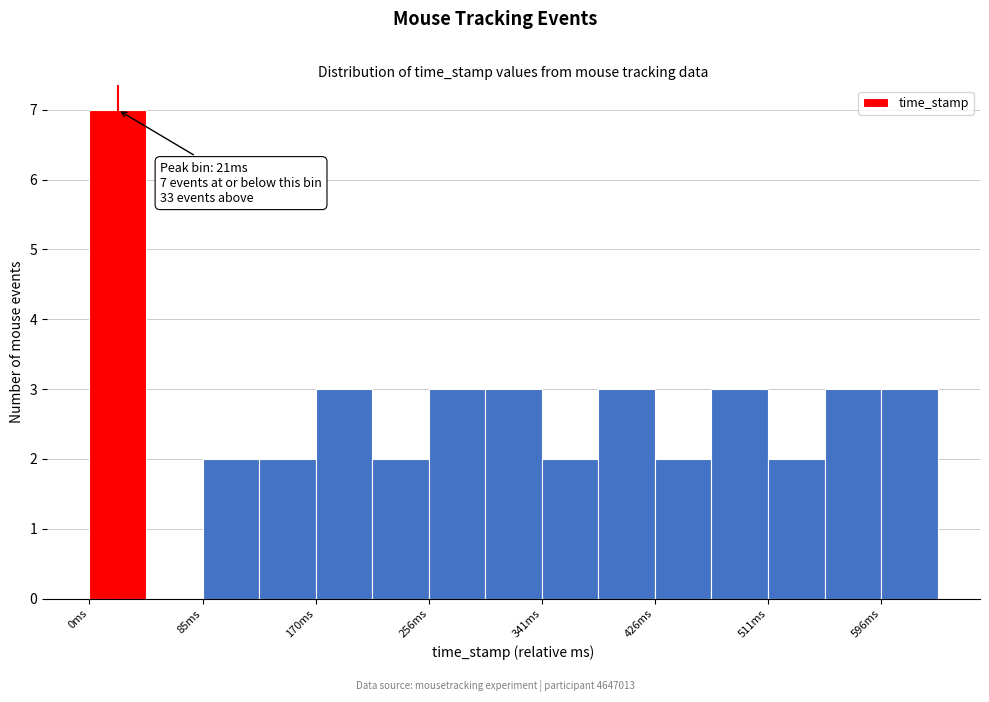

Which range on the x-axis has the tallest bar?

0 to 40